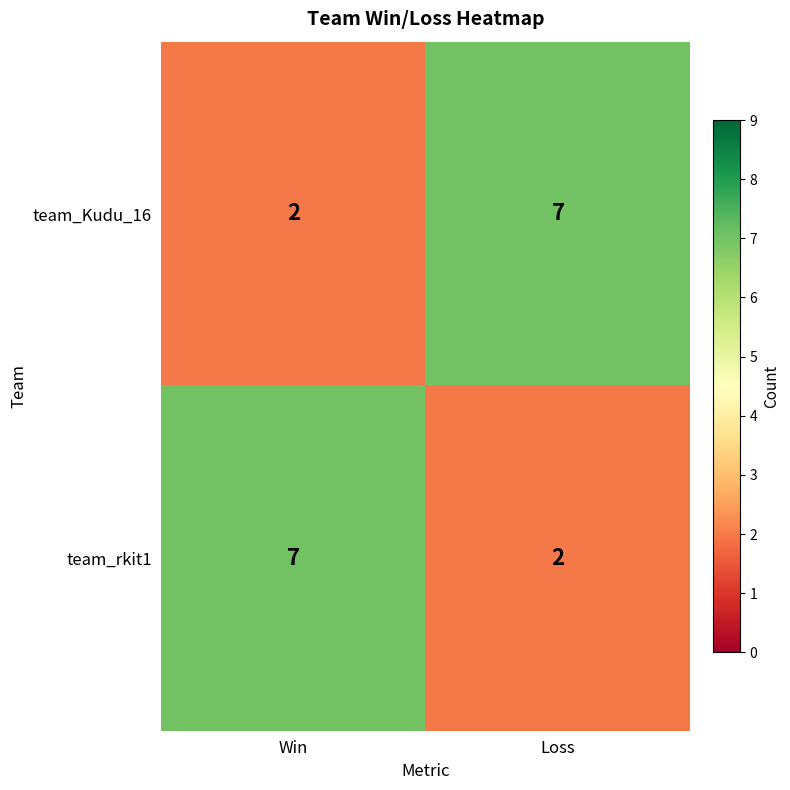

Rank the categories by team_rkit1 value from lowest to highest.

Loss, Win